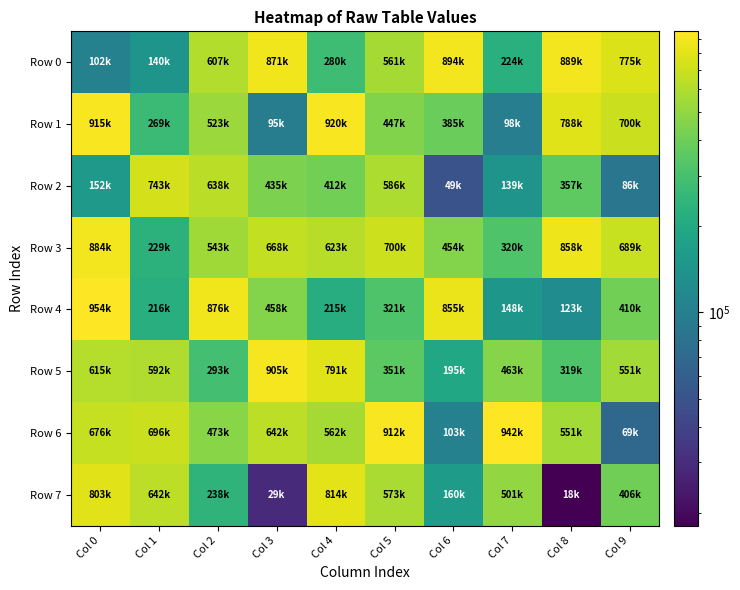

Rank the series by their maximum value, from lowest to highest.

Row 2, Row 7, Row 3, Row 0, Row 5, Row 1, Row 6, Row 4